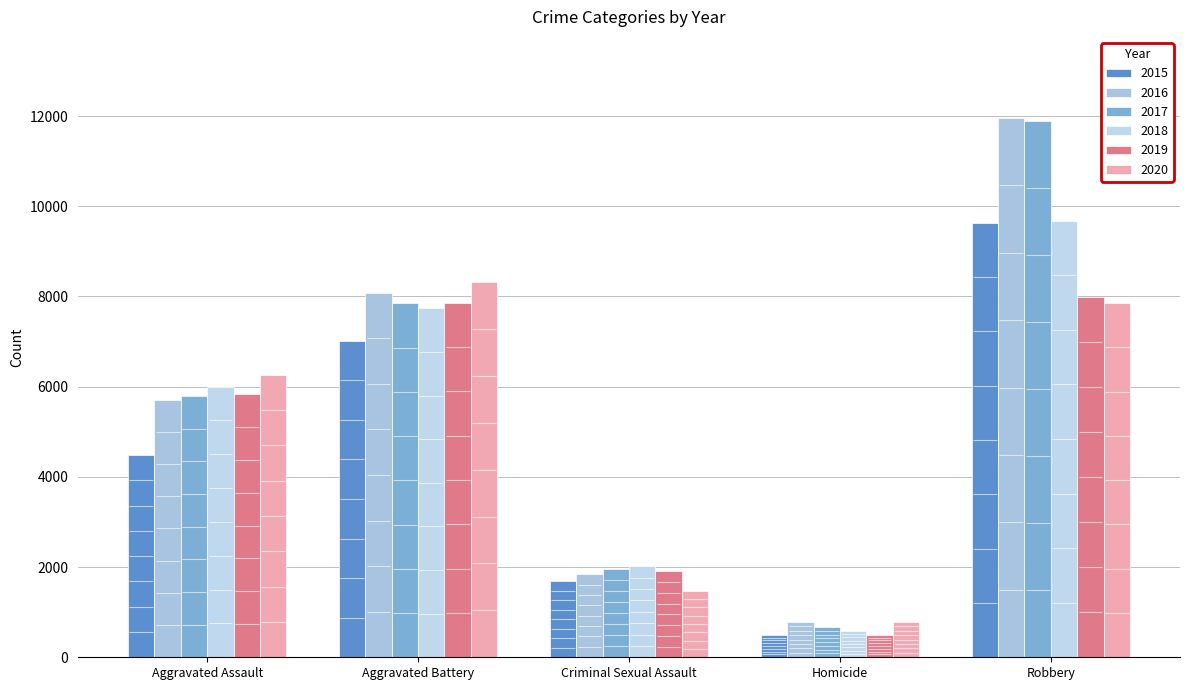

What is the lowest value of the 2018 series?

588